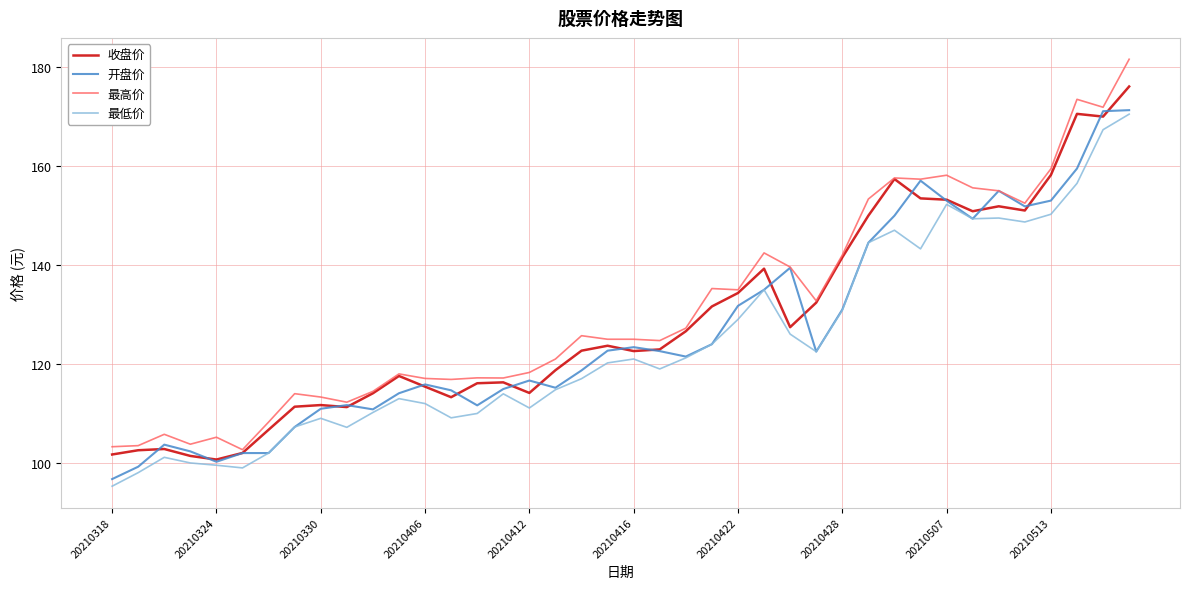

Which series has the widest spread of values?

最高价